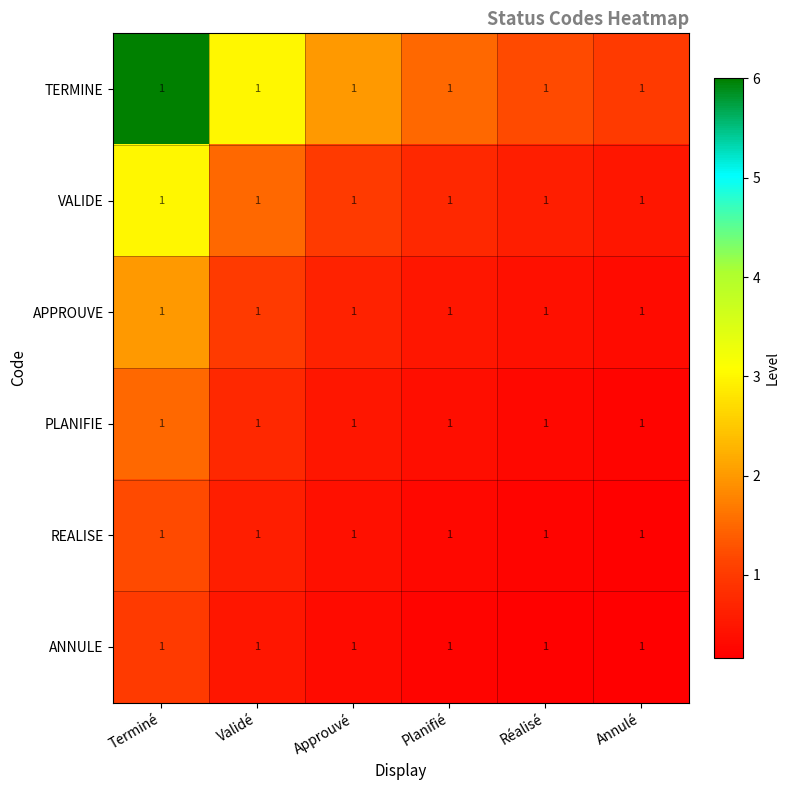

Is it true that PLANIFIE equals 0.4 at Annulé?

False